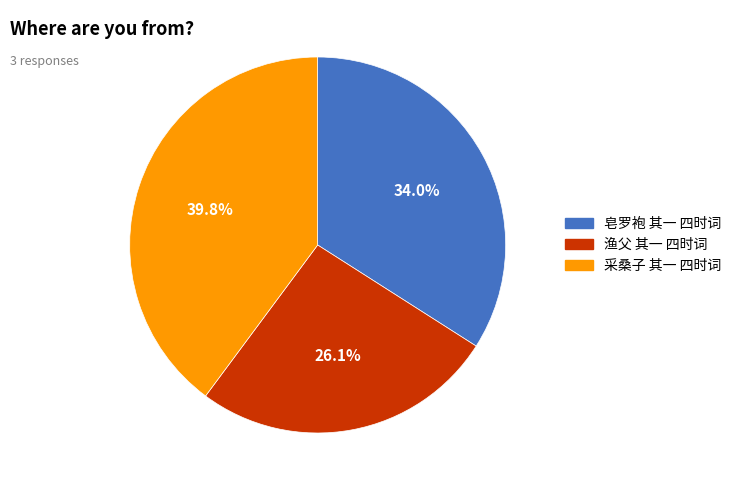

The 采桑子 其一 四时词 slice represents 40% of the pie. True or false?

True